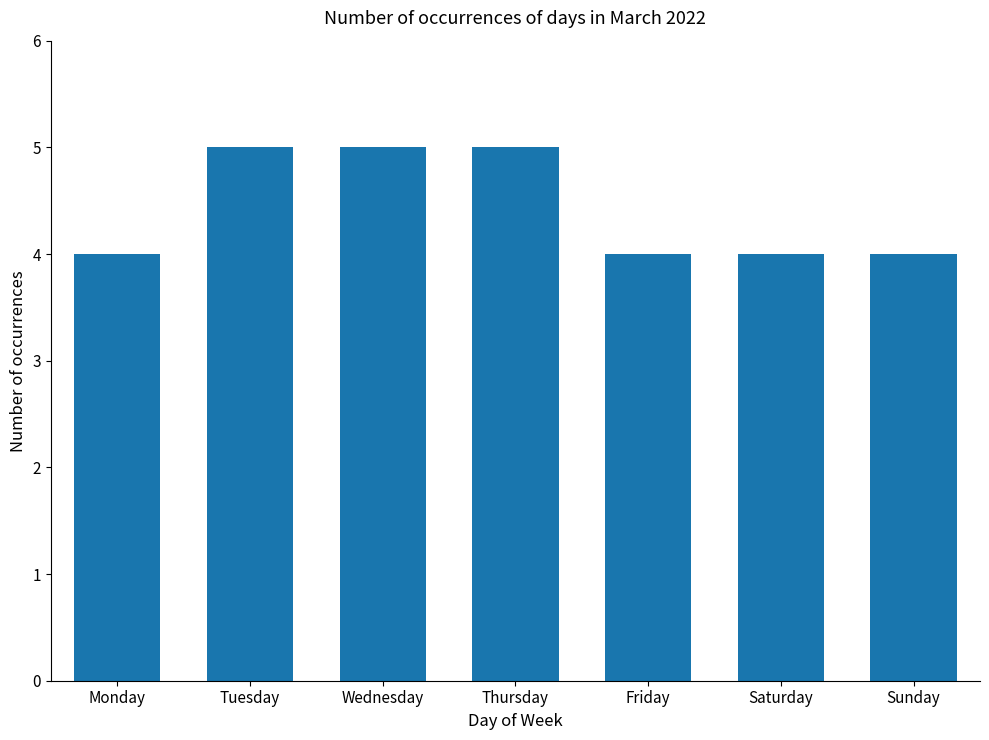

What is the difference between the maximum and minimum values?

1